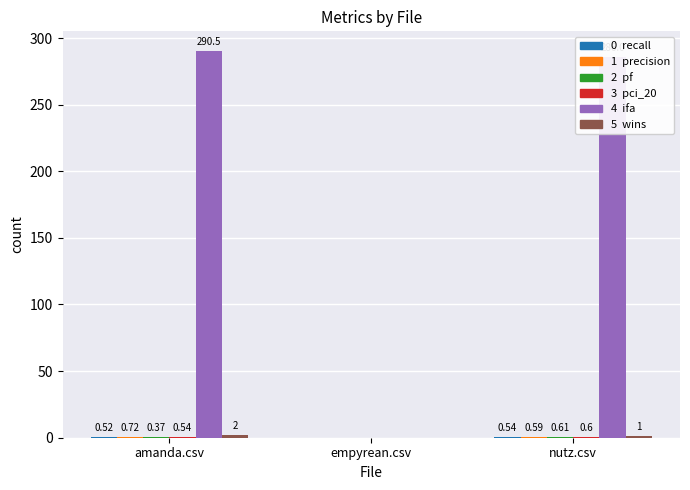

At which category is the sum across all series the highest?

amanda.csv